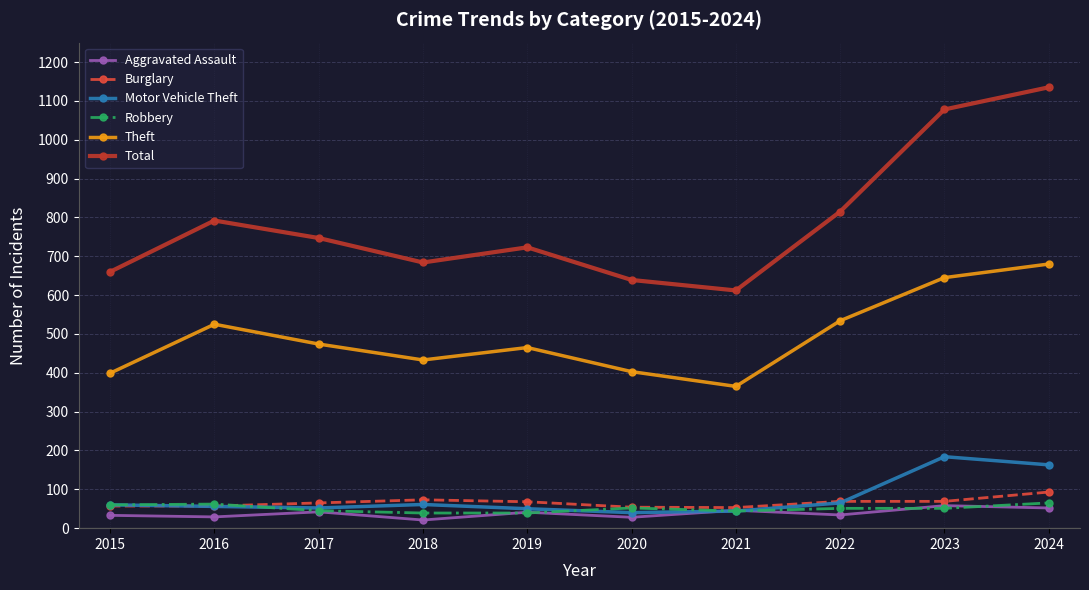

At how many categories does at least one series exceed 761?

4